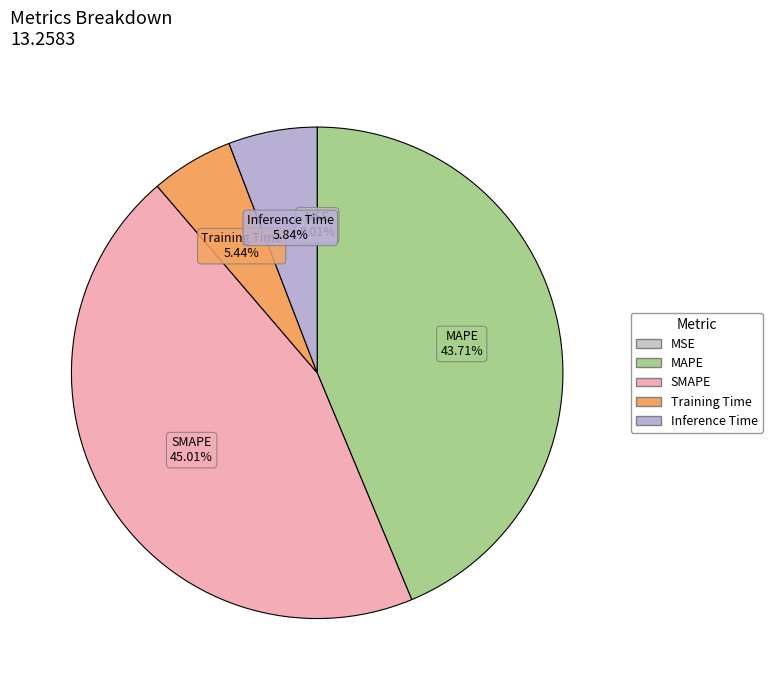

What is the largest slice in the pie chart?

SMAPE